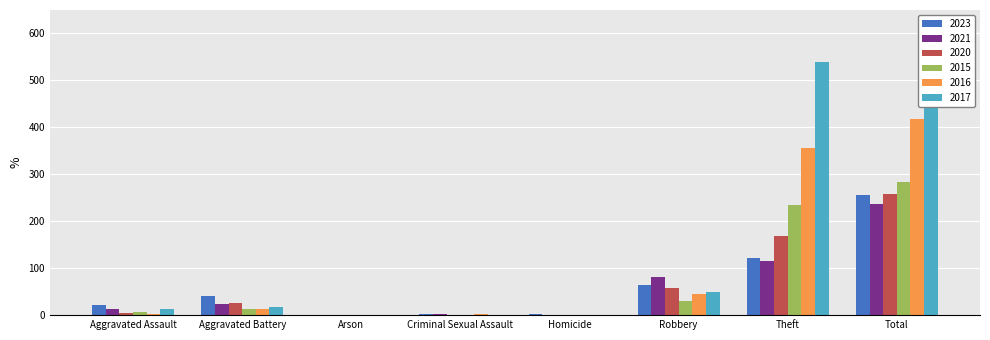

Rank the categories by 2021 value from lowest to highest.

Arson, Homicide, Criminal Sexual Assault, Aggravated Assault, Aggravated Battery, Robbery, Theft, Total